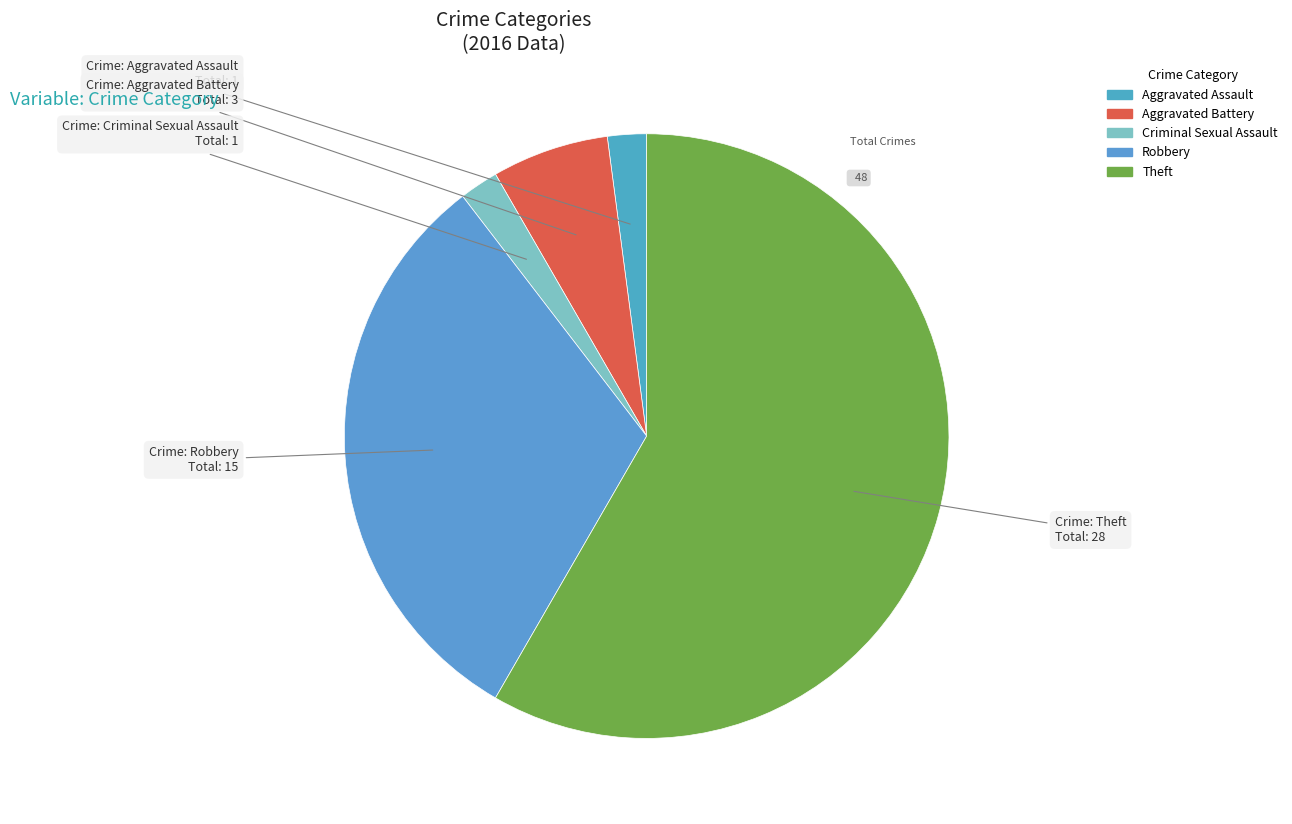

Which slice is the smallest?

Aggravated Assault